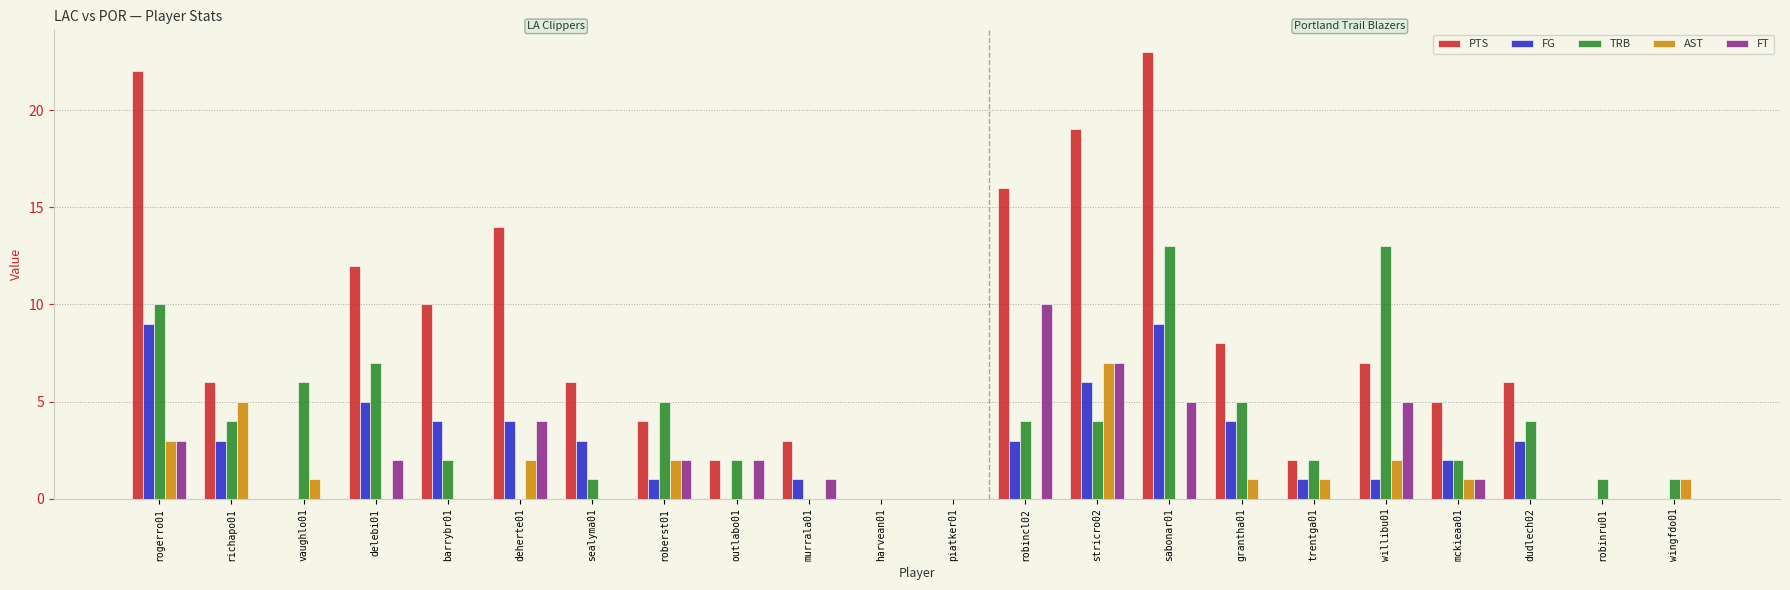

What is the maximum value for PTS?

23